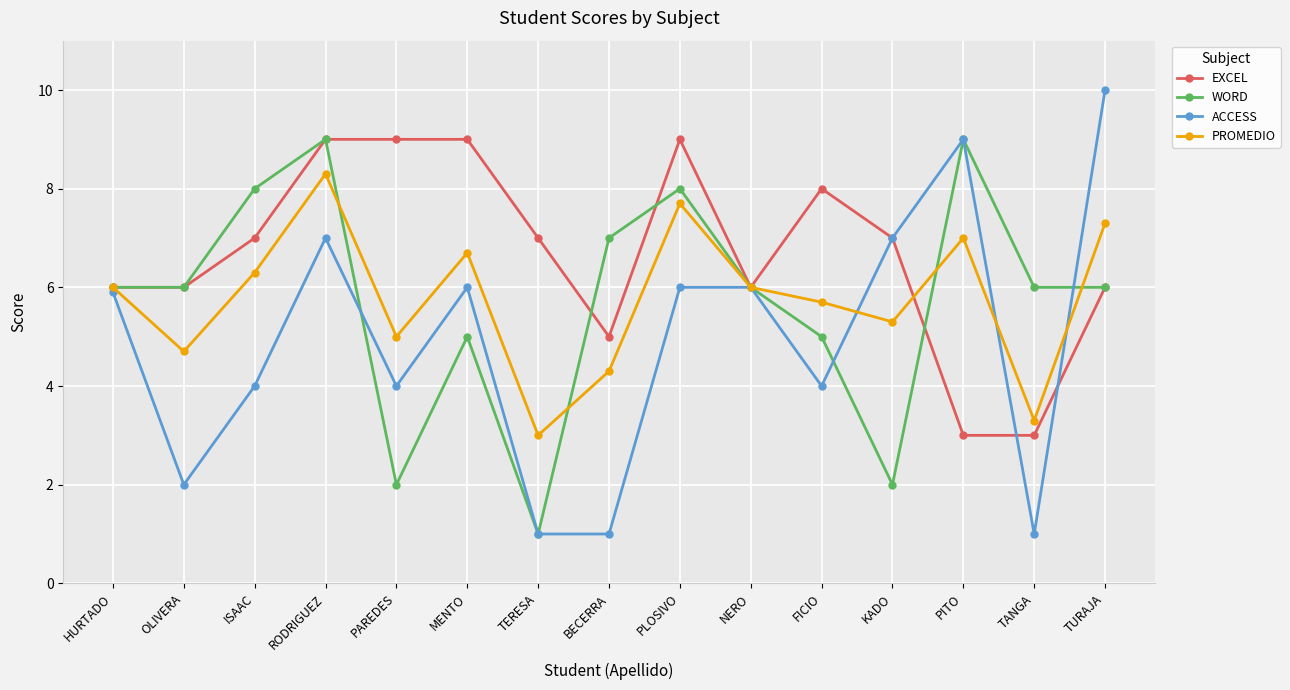

The ACCESS series shows 5.3 at PAREDES. True or false?

False